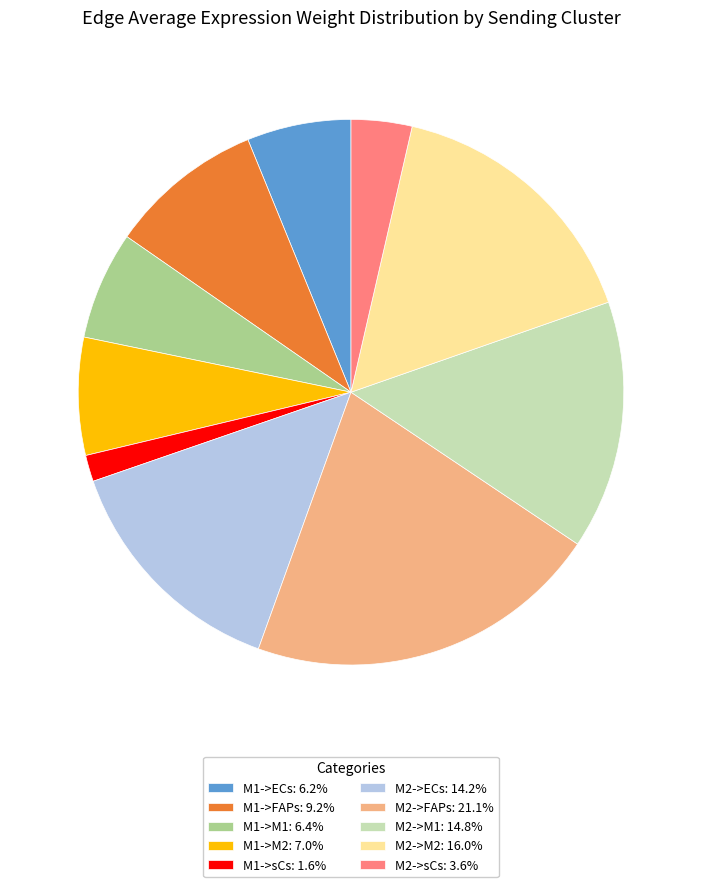

Which category has the smallest portion of the pie?

M1->sCs